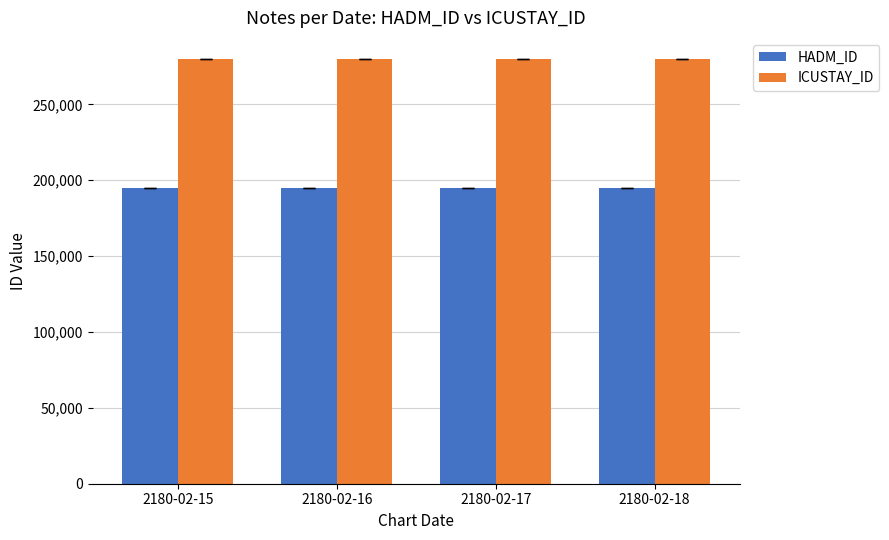

The ICUSTAY_ID series shows 279848 at 2180-02-17. True or false?

True